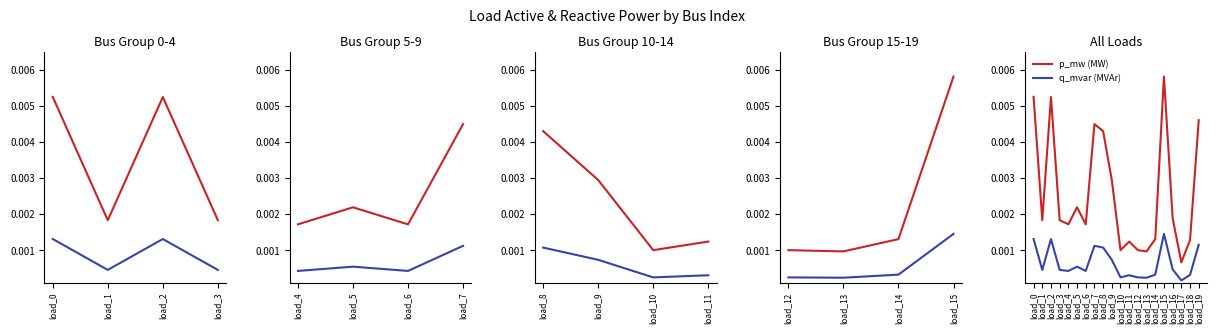

Which series has the largest range (max minus min)?

p_mw (MW)